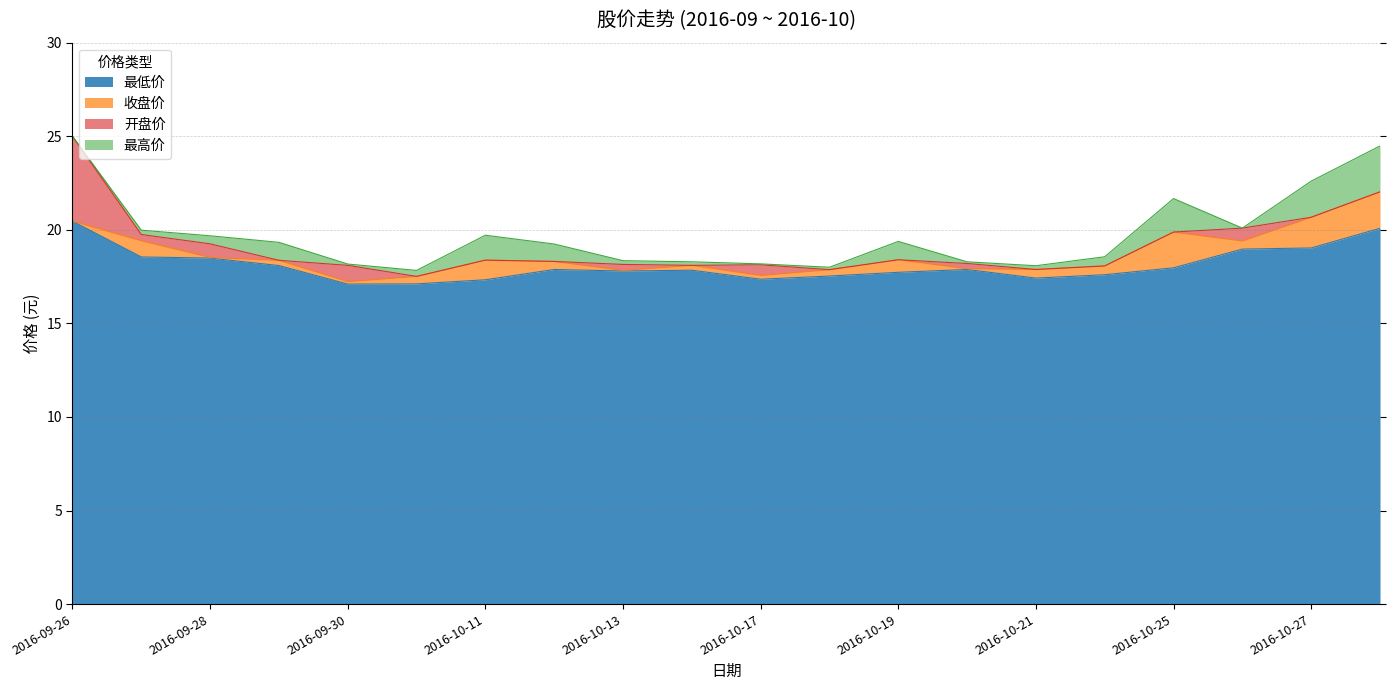

True or false: 最低价 and 最高价 intersect in this chart.

False